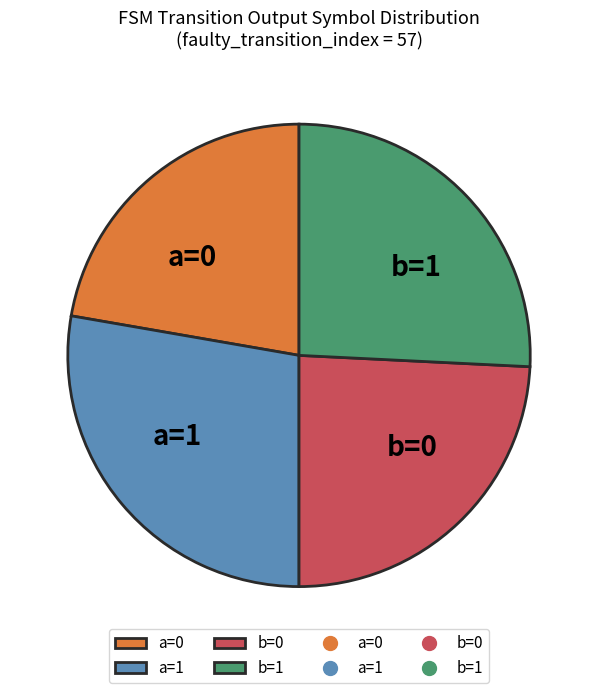

Is the sum of a=1 and b=0 greater than half?

Yes